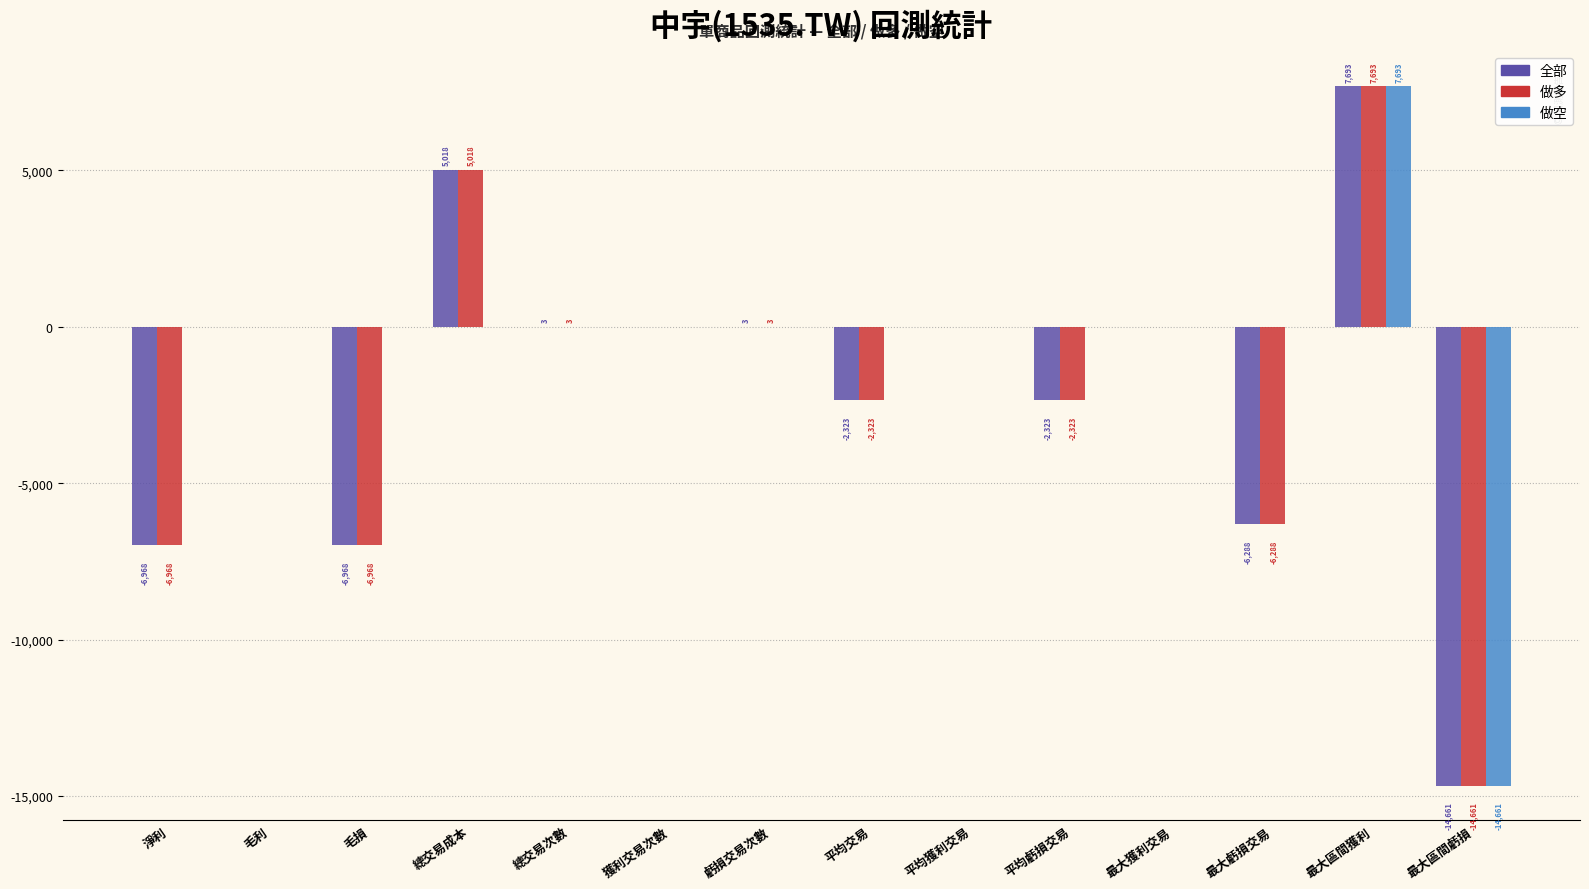

Is the value of 全部 at 虧損交易次數 greater than the value of 做空 at 最大虧損交易?

Yes